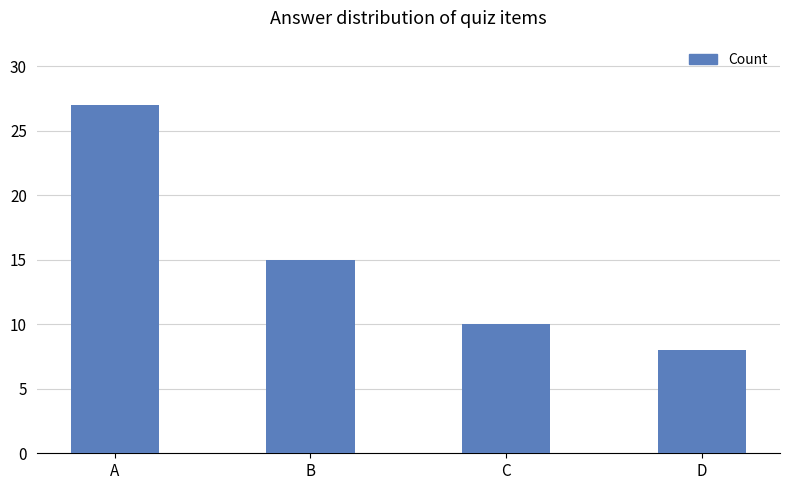

List the labels in order of value, largest first.

A, B, C, D